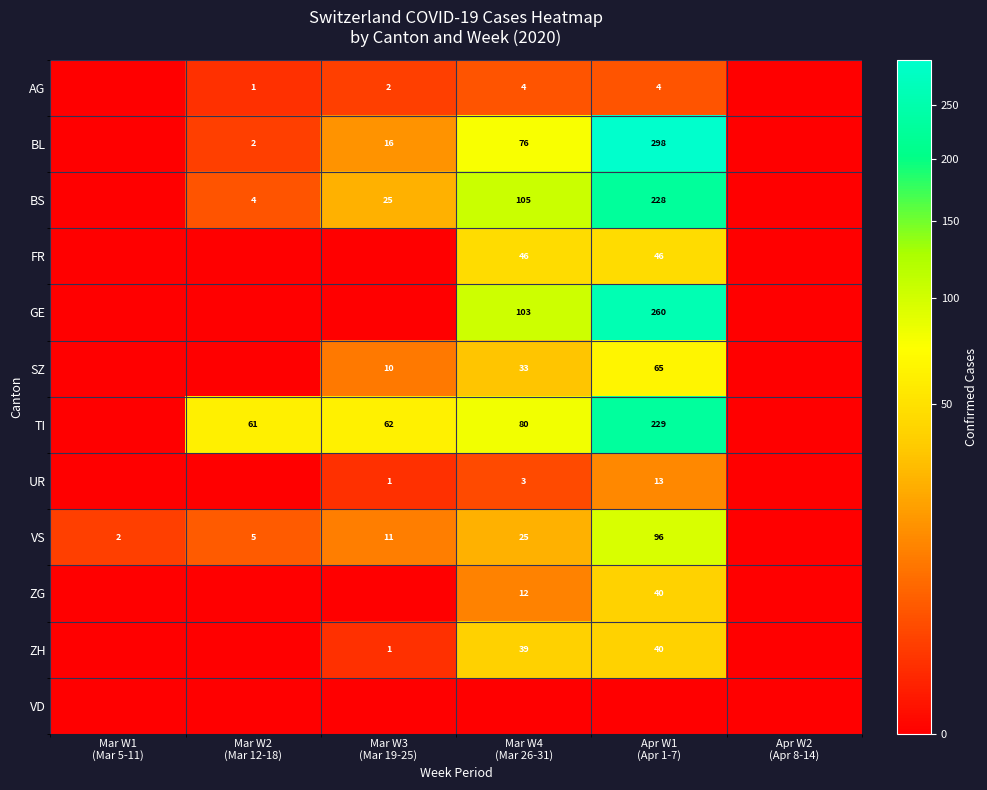

How many values in the ZG series exceed 0?

2